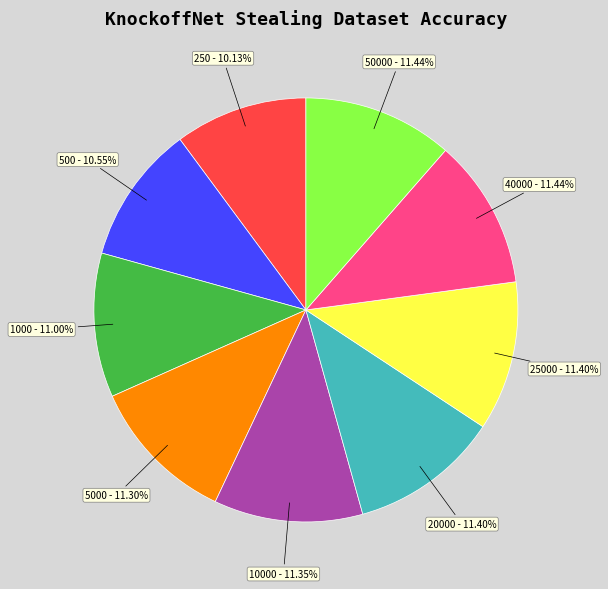

To the nearest percent, what is the average slice percentage?

11%